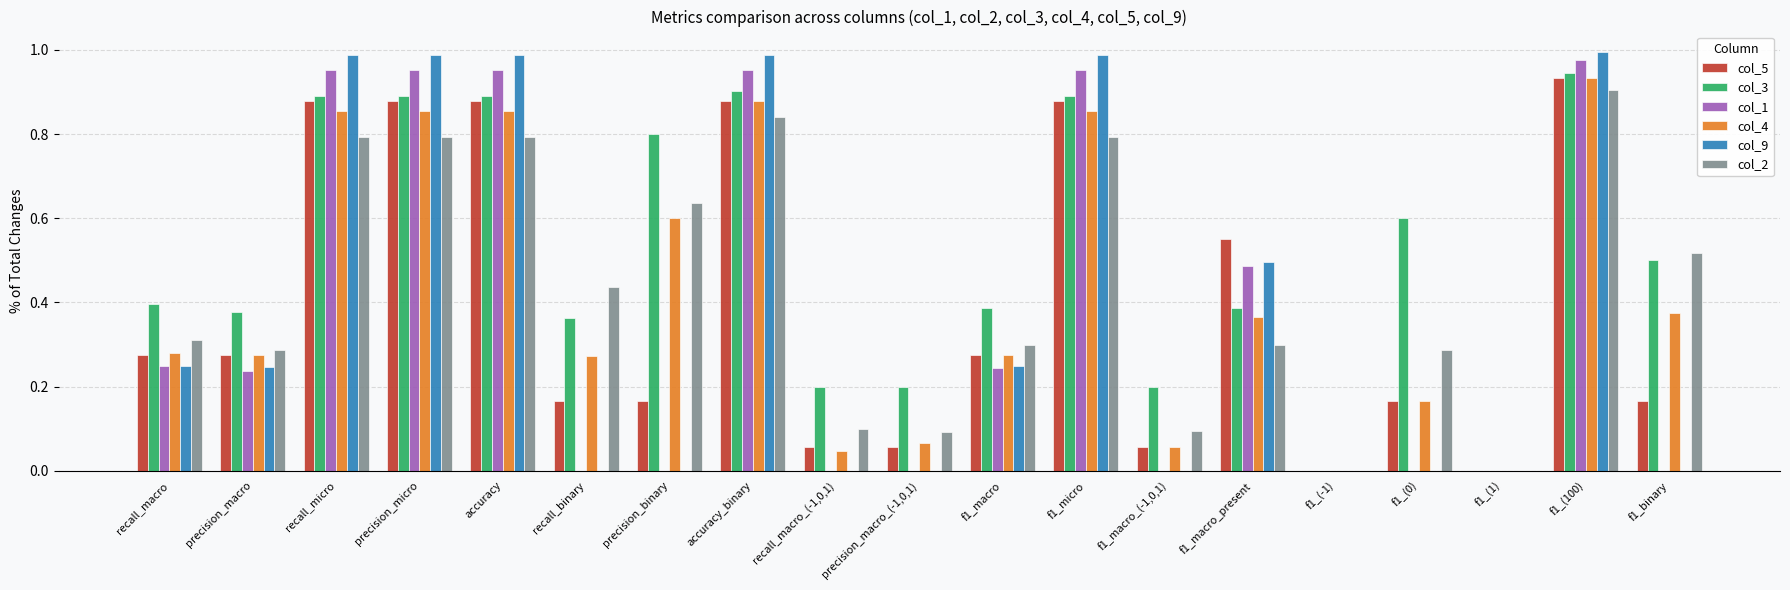

Which category has the highest value in the col_3 series?

f1_(100)